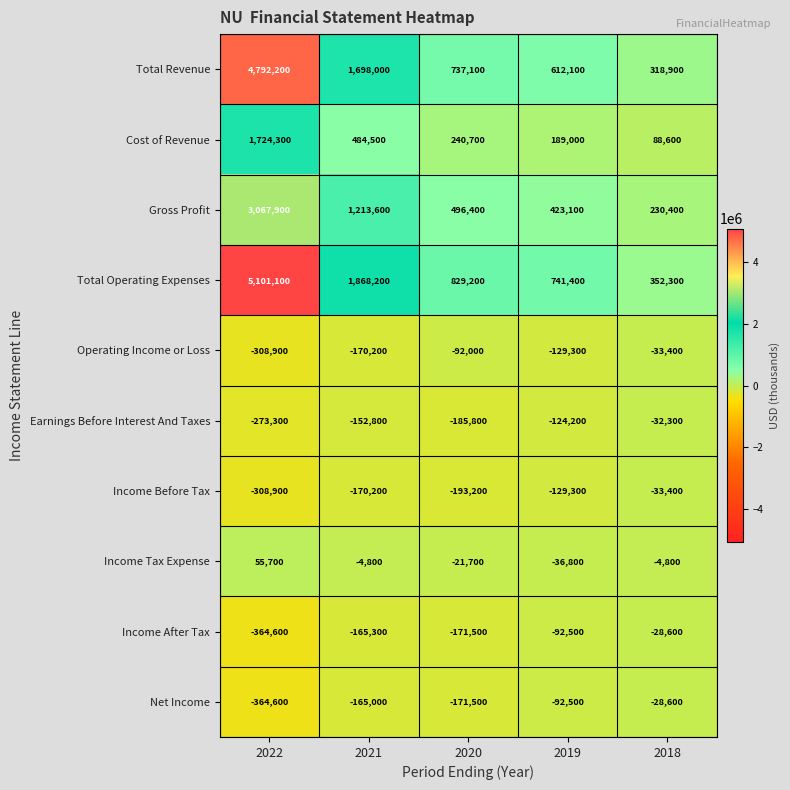

Which series has the widest spread of values?

Total Operating Expenses